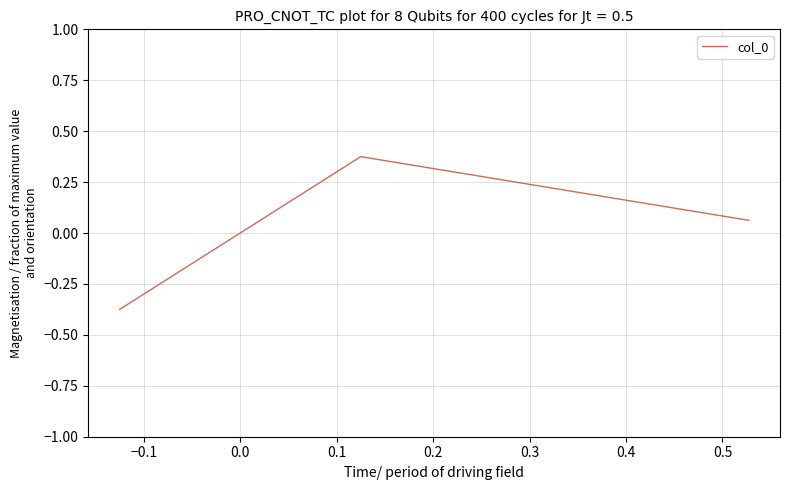

Does the chart have visible grid lines?

Yes